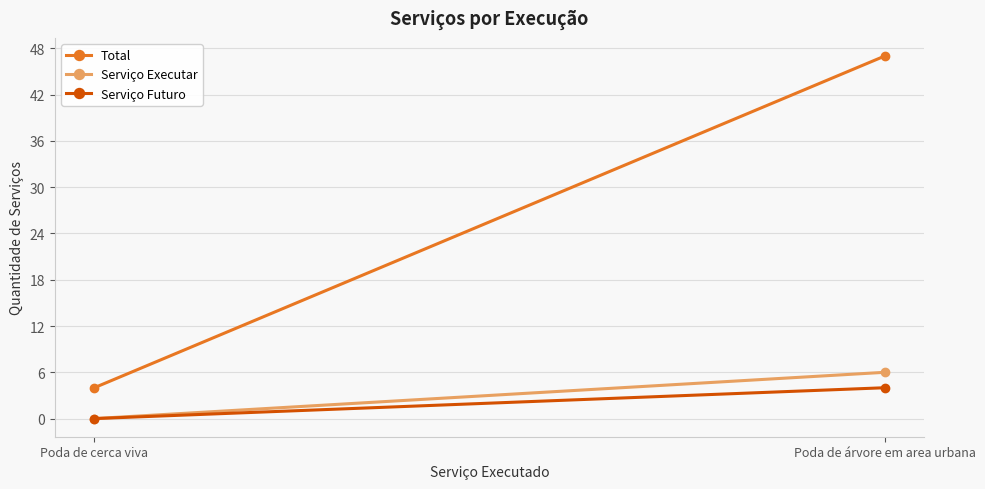

Which category has the highest value in the Total series?

Poda de árvore em area urbana